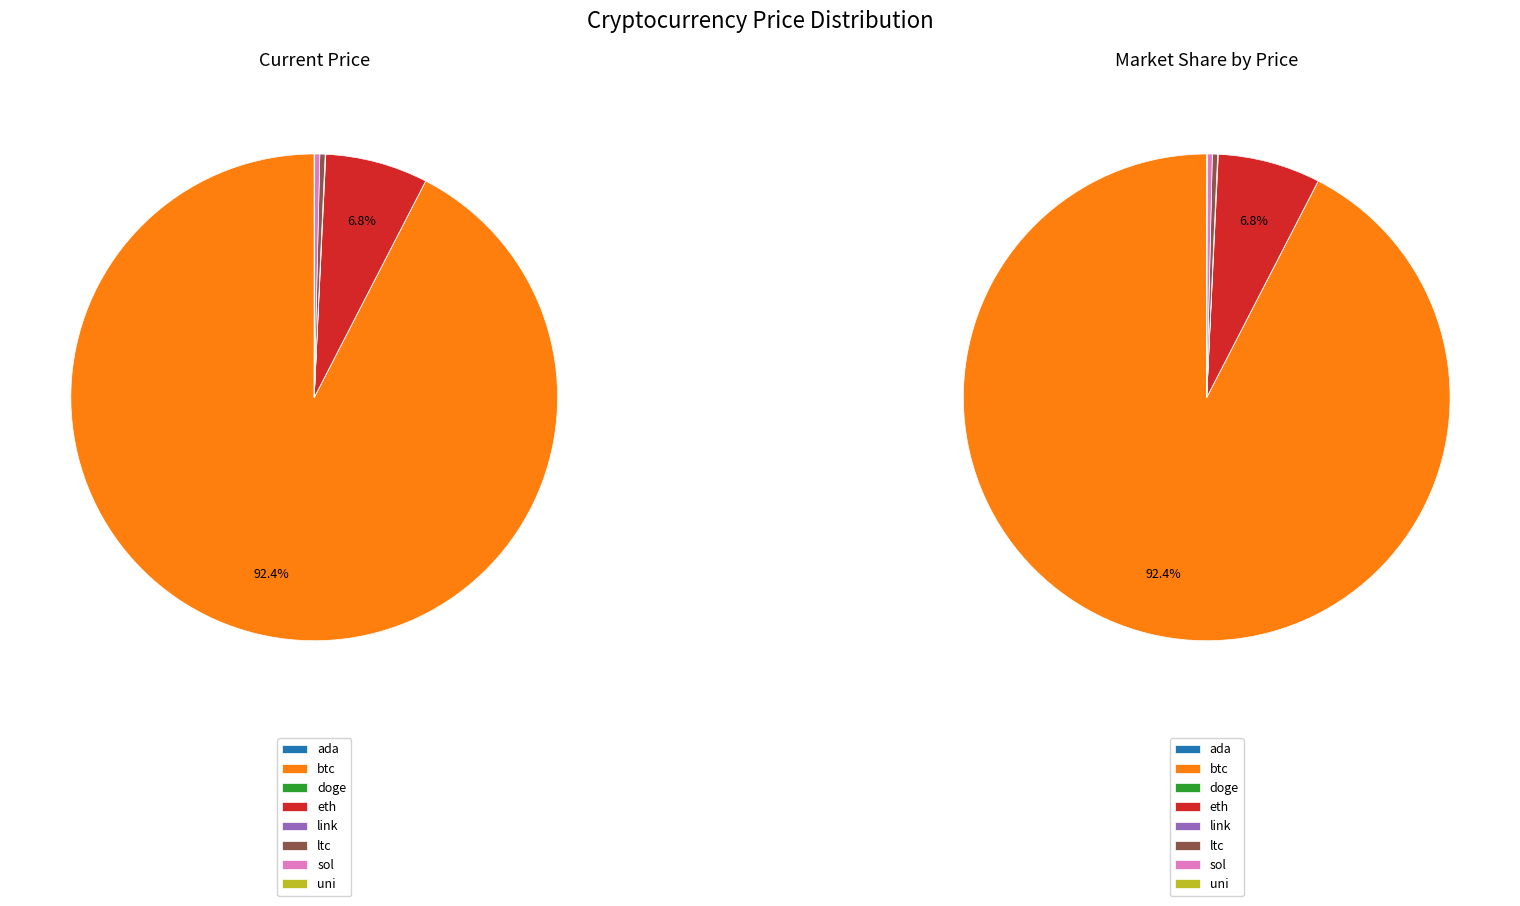

What portion of the pie excludes link?

100.0%